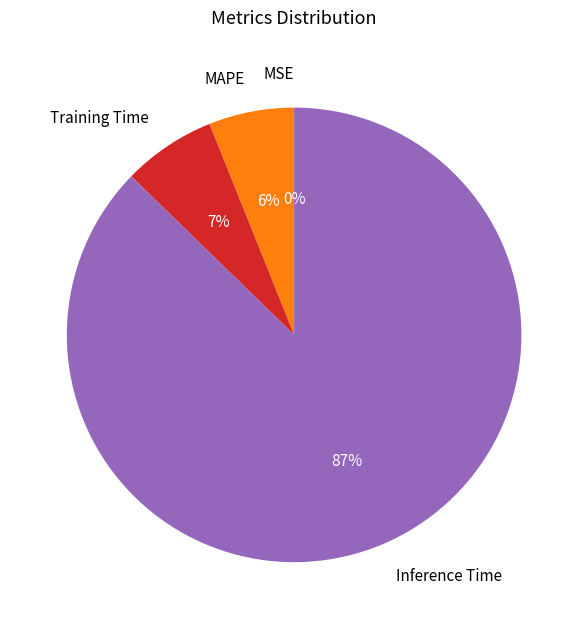

What is the largest slice in the pie chart?

Inference Time